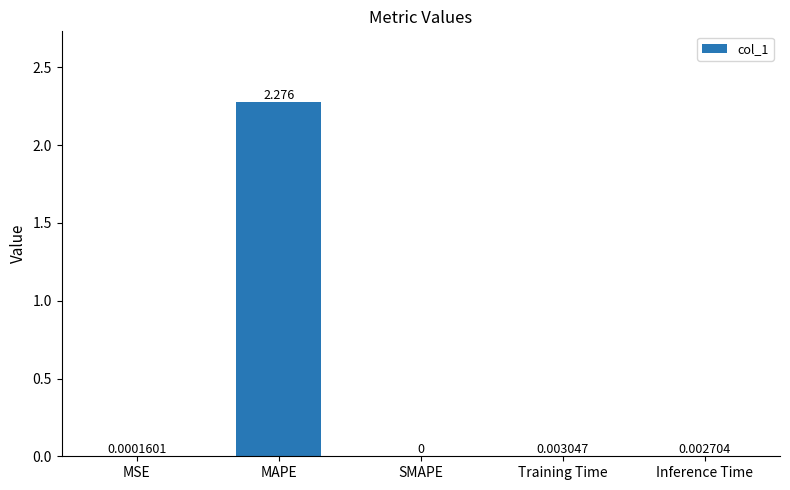

Between SMAPE and Inference Time, which is larger?

Inference Time